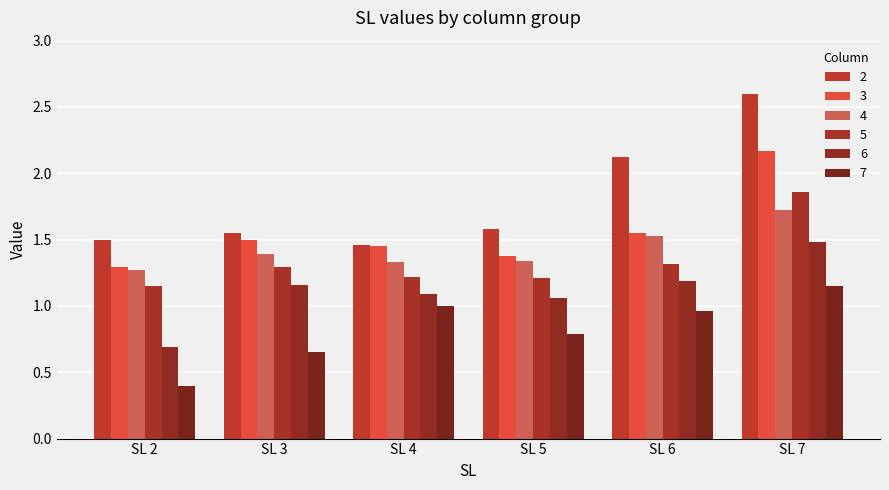

Reading right to left, what are all the values shown in this chart?

2: SL 7=2.6	SL 6=2.1	SL 5=1.6	SL 4=1.5	SL 3=1.6	SL 2=1.5
3: SL 7=2.2	SL 6=1.6	SL 5=1.4	SL 4=1.4	SL 3=1.5	SL 2=1.3
4: SL 7=1.7	SL 6=1.5	SL 5=1.3	SL 4=1.3	SL 3=1.4	SL 2=1.3
5: SL 7=1.9	SL 6=1.3	SL 5=1.2	SL 4=1.2	SL 3=1.3	SL 2=1.1
6: SL 7=1.5	SL 6=1.2	SL 5=1.1	SL 4=1.1	SL 3=1.2	SL 2=0.7
7: SL 7=1.1	SL 6=1.0	SL 5=0.8	SL 4=1.0	SL 3=0.7	SL 2=0.4